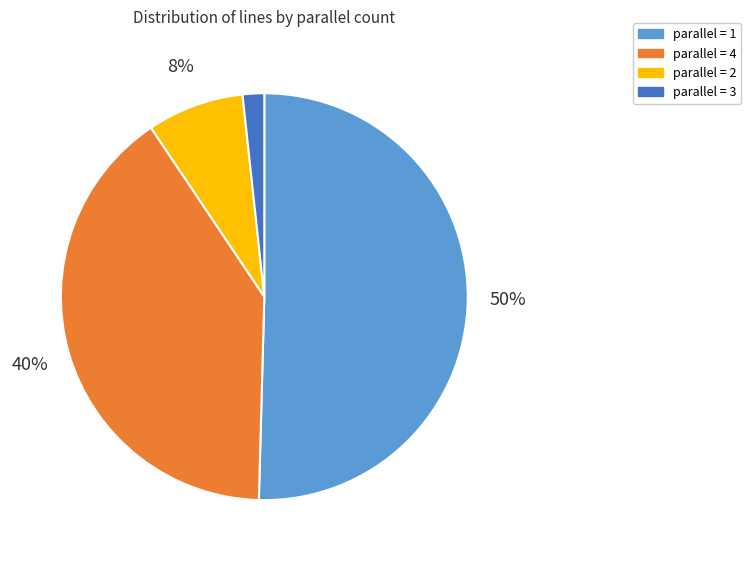

How many slices are in this pie chart?

4